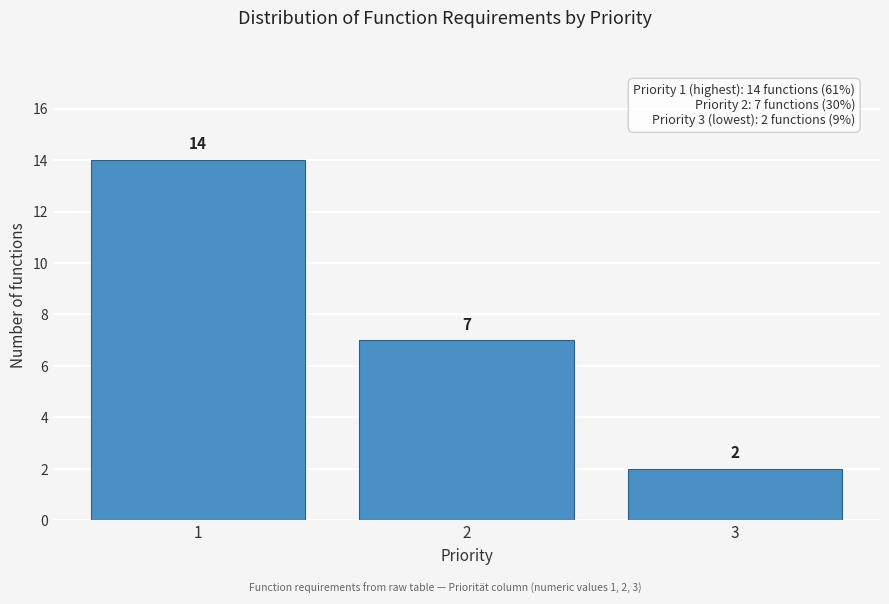

Reading left to right, list all the values displayed in this chart.

14	7	2